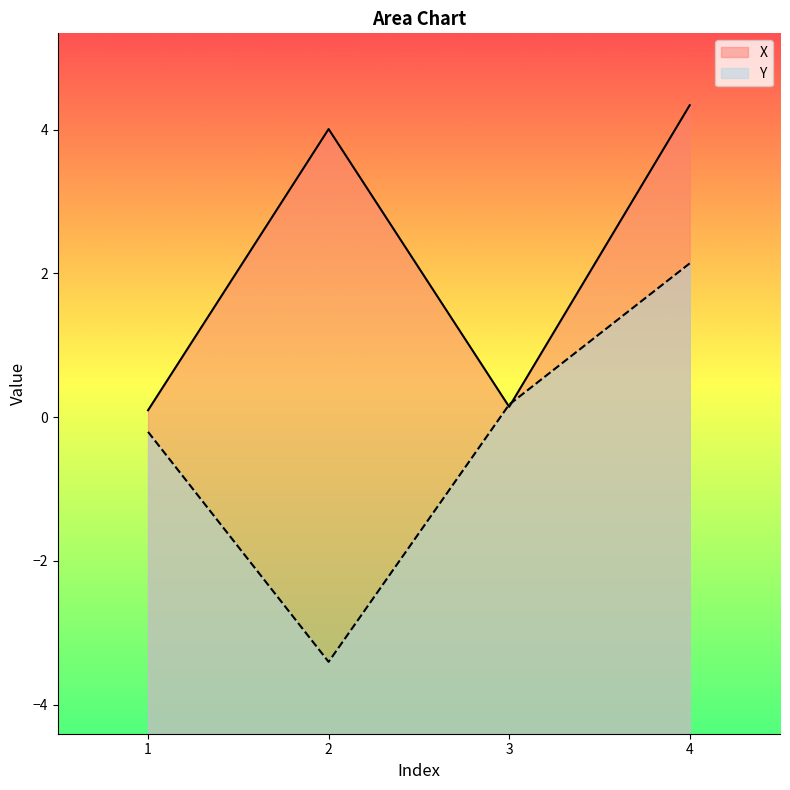

What is the total value across all series at 4?

6.5